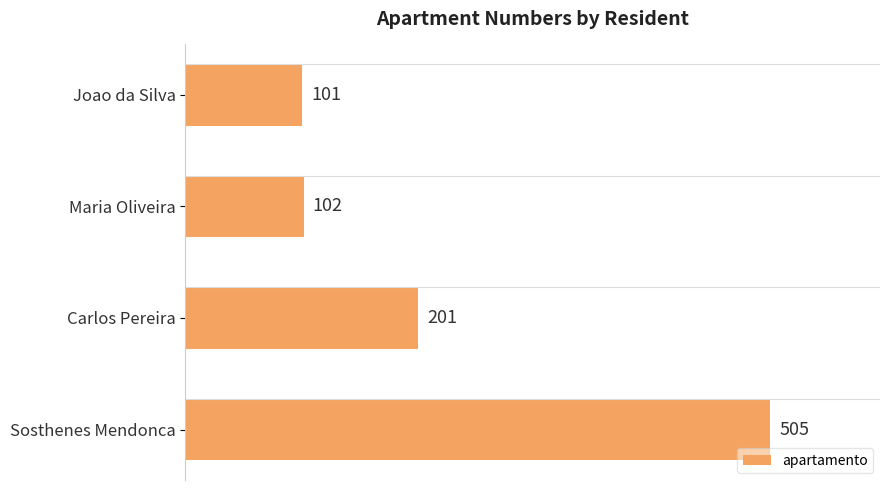

At which label is the value closest to 303?

Carlos Pereira